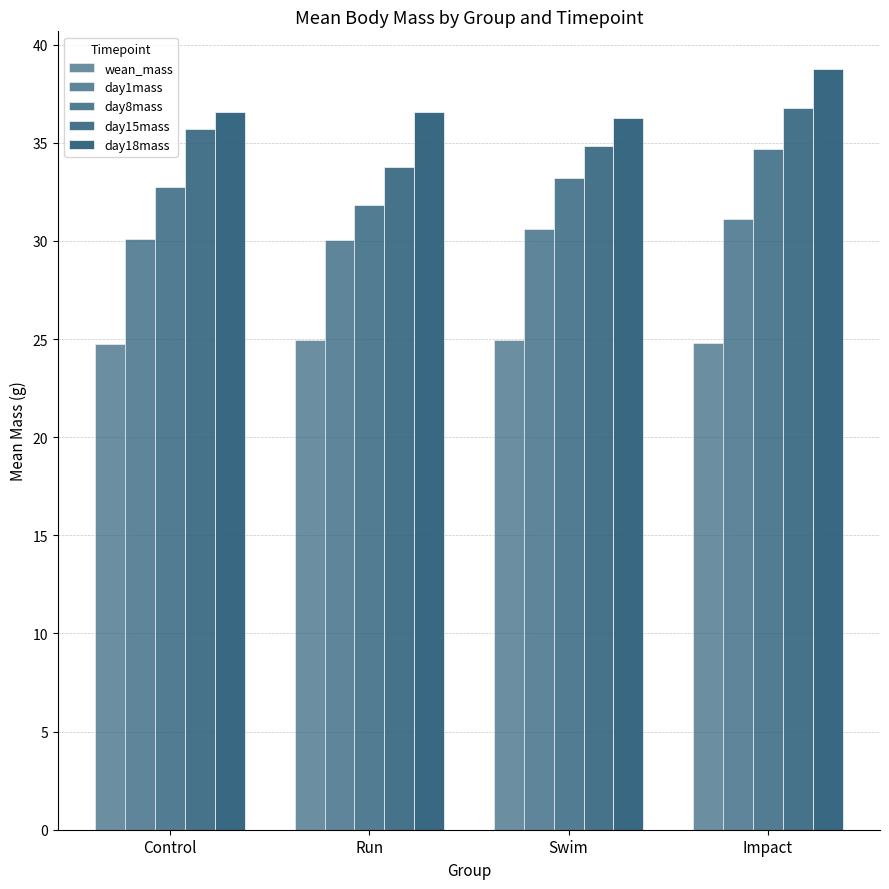

How many bars are there in total?

20